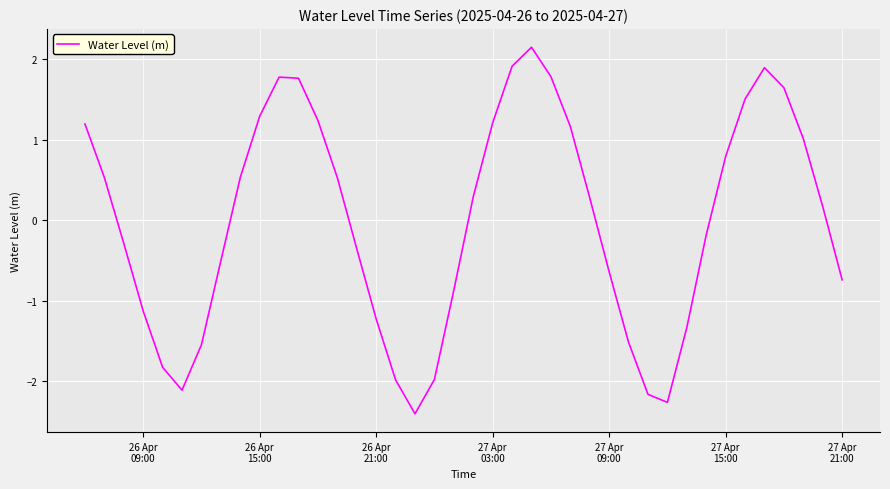

What is the minimum value shown in the chart?

-2.4